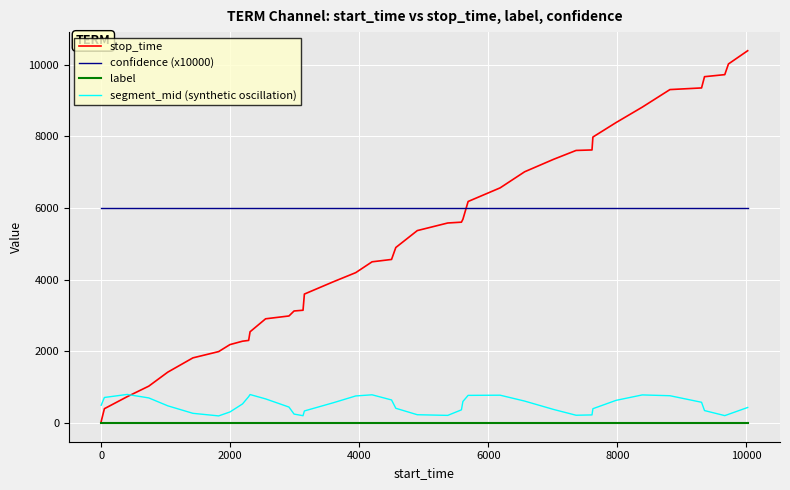

How many intersections are there between confidence (x10000) and stop_time?

1